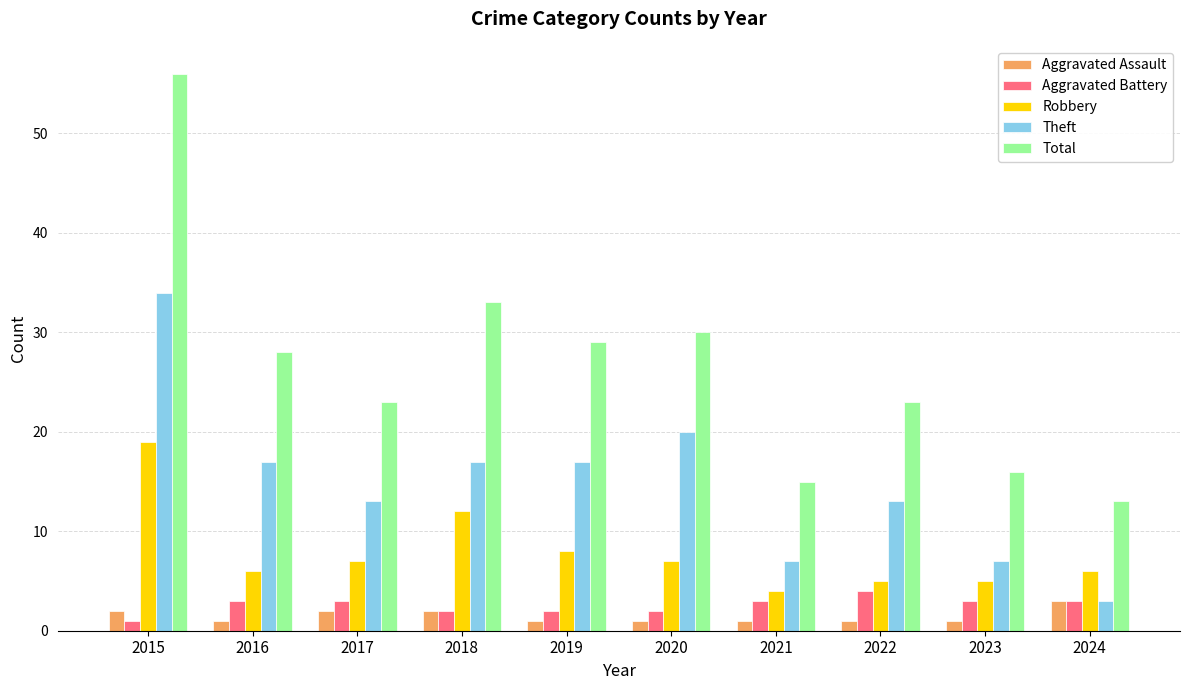

What are all the series names shown in the legend?

Aggravated Assault, Aggravated Battery, Robbery, Theft, Total